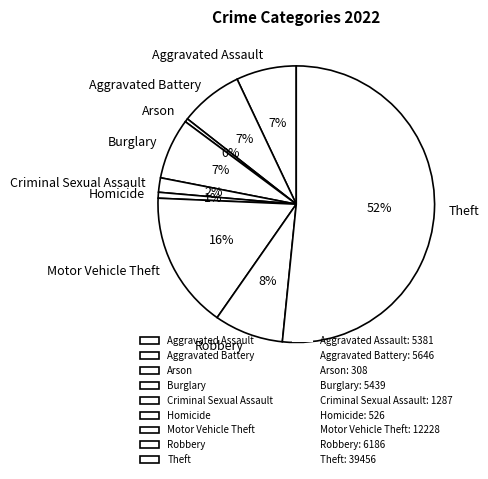

Is it true that Homicide is 11% of the pie?

False